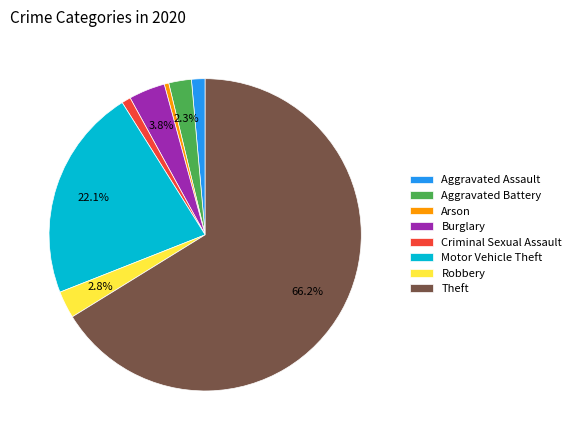

Which has a higher value, Criminal Sexual Assault or Robbery?

Robbery